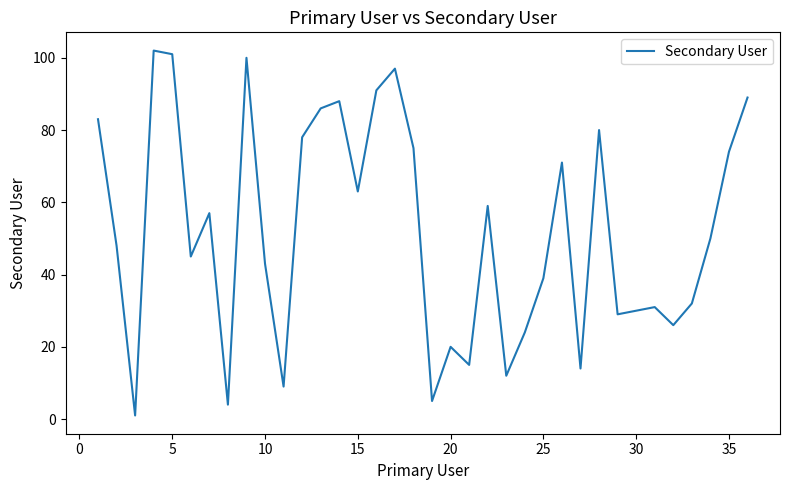

What is the difference between the maximum and minimum values?

101